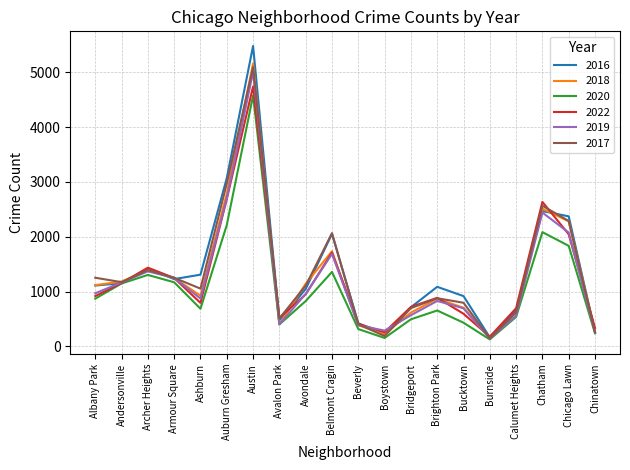

Between Ashburn and Calumet Heights, which series saw the biggest shift?

2016